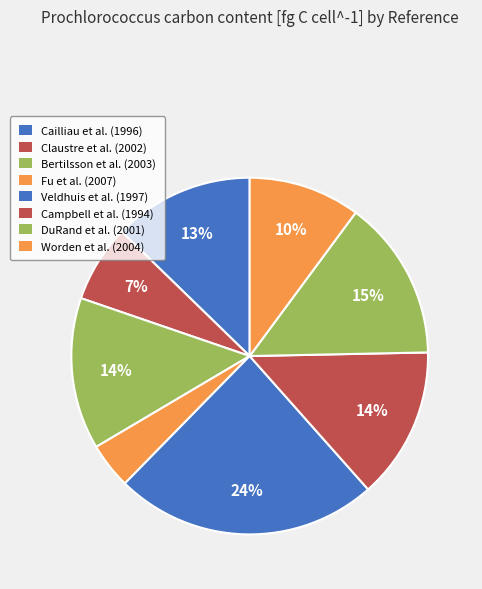

Which has a higher value, Cailliau et al. (1996) or Claustre et al. (2002)?

Cailliau et al. (1996)